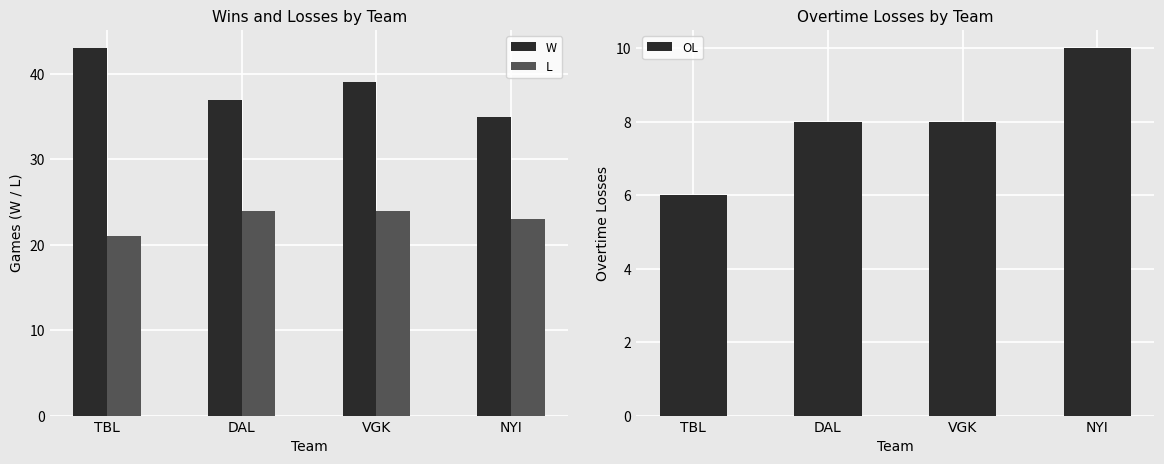

Which label corresponds to the smallest value in the chart?

TBL